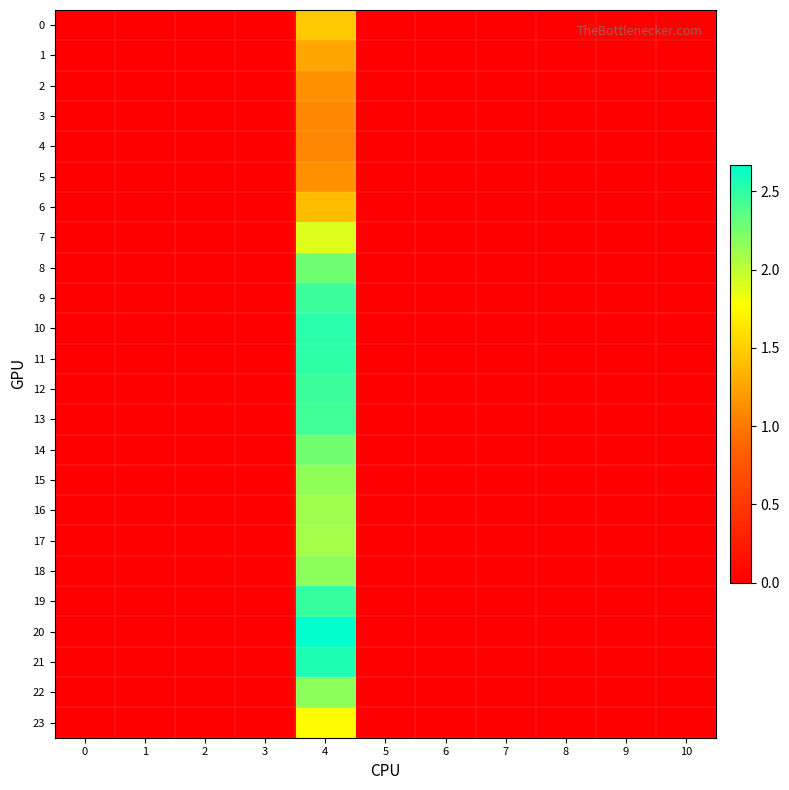

Rank the series at 4 from highest to lowest value.

row_20, row_21, row_10, row_11, row_19, row_12, row_9, row_13, row_8, row_14, row_18, row_22, row_15, row_16, row_17, row_7, row_23, row_0, row_6, row_1, row_2, row_5, row_3, row_4